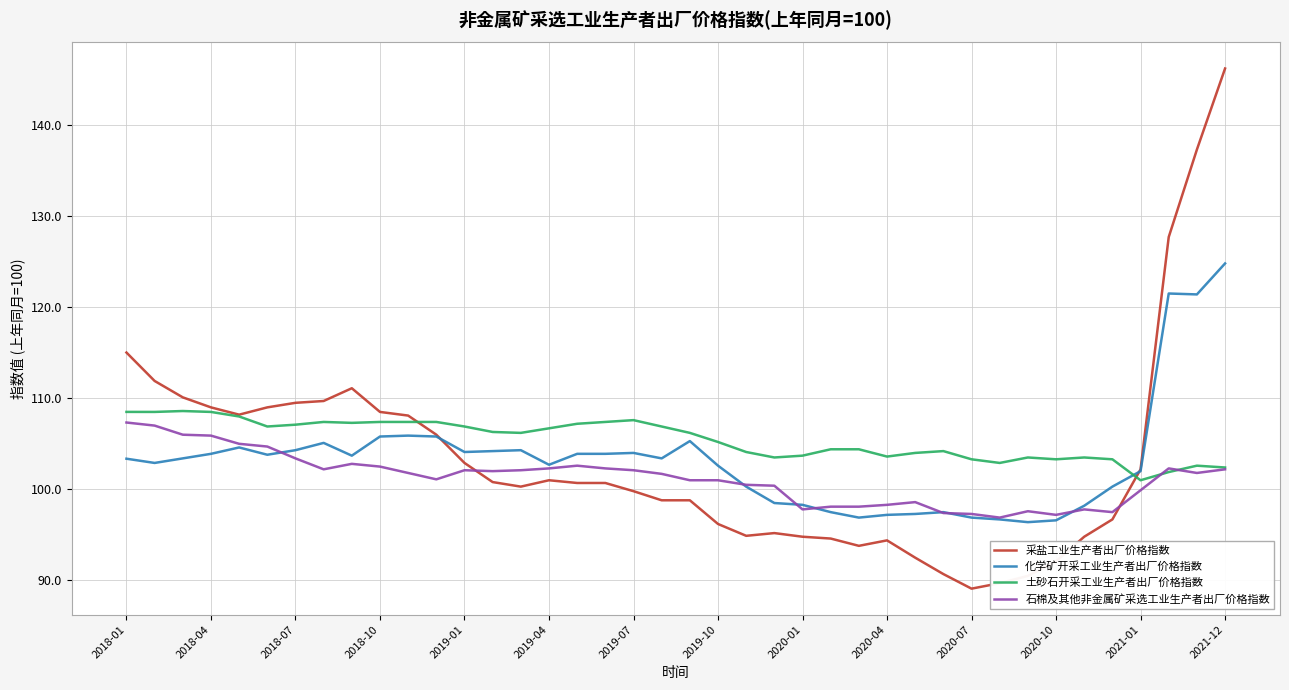

Which series has the largest range (max minus min)?

采盐工业生产者出厂价格指数